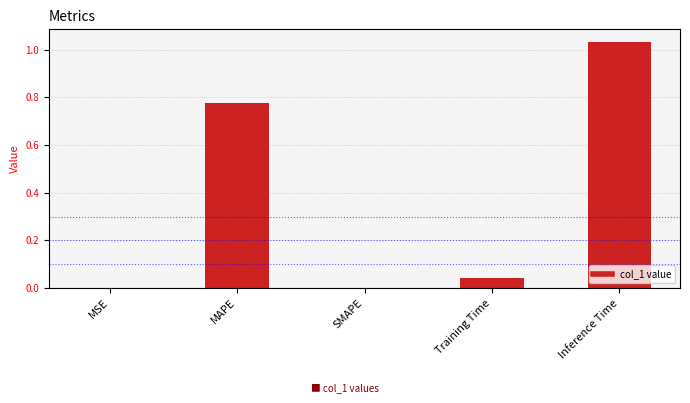

The value at MAPE is 0.5. True or false?

False